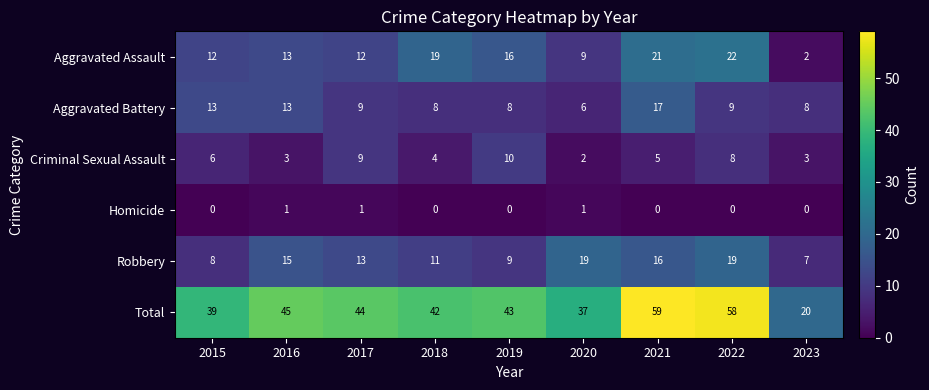

Between 2016 and 2017, which series saw the biggest shift?

Criminal Sexual Assault